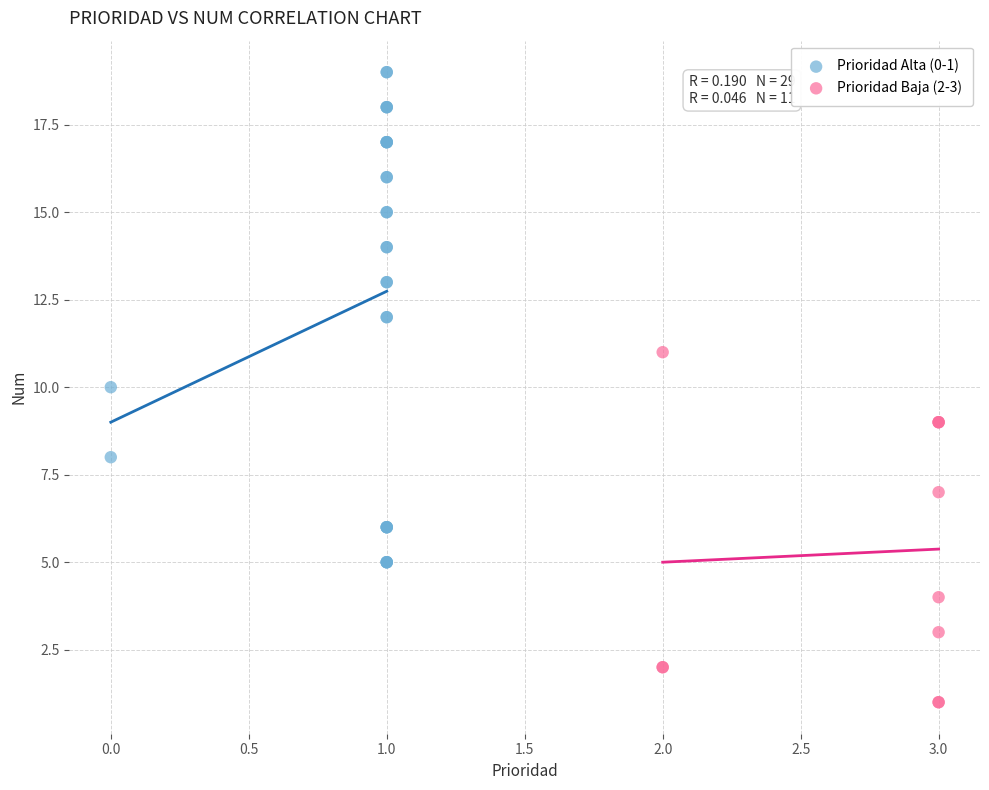

Which series reaches the minimum Y coordinate?

Prioridad Baja (2-3)